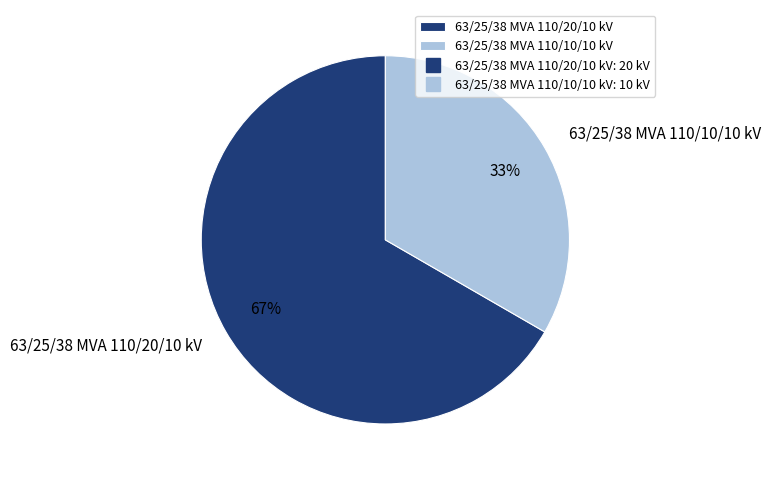

Which has a higher value, 63/25/38 MVA 110/20/10 kV or 63/25/38 MVA 110/10/10 kV?

63/25/38 MVA 110/20/10 kV